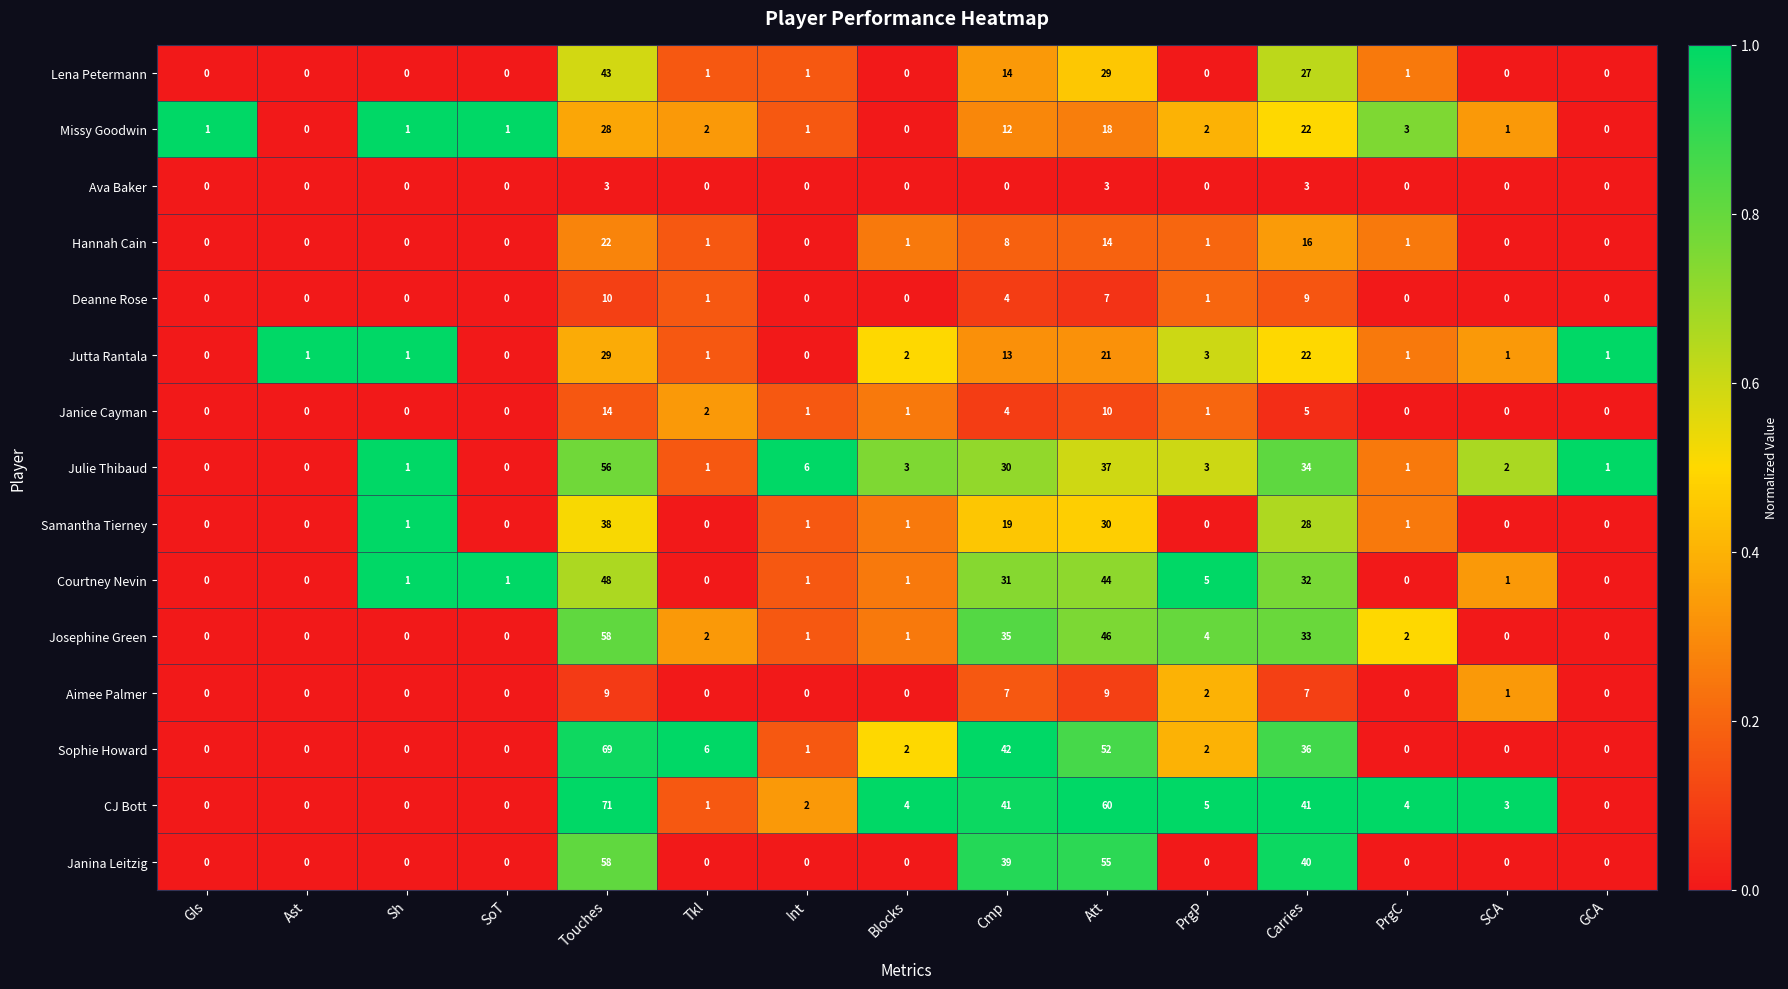

The Deanne Rose series shows -6 at SCA. True or false?

False